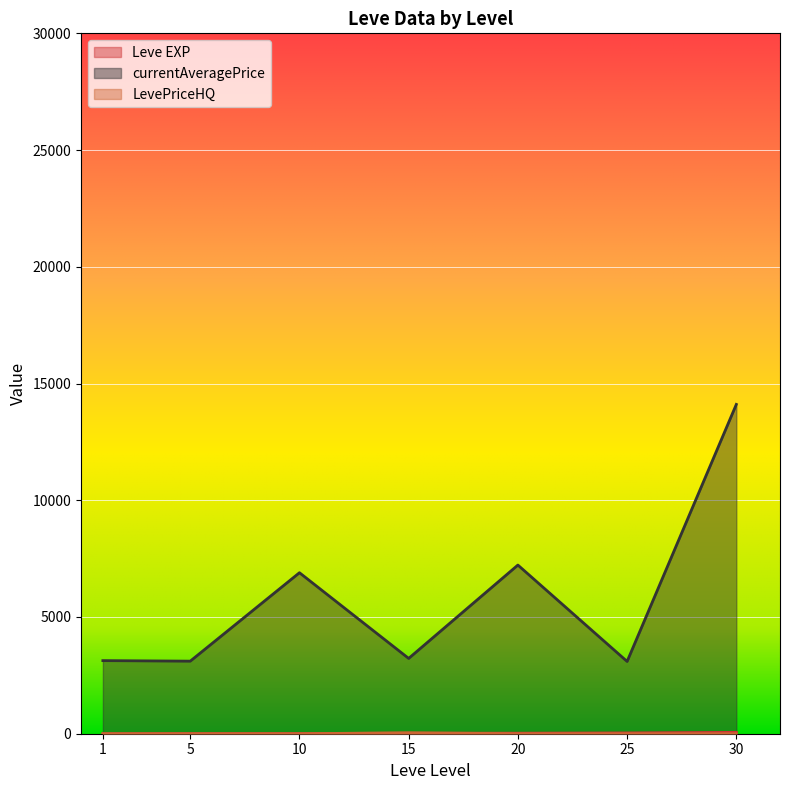

What is the lowest value of the currentAveragePrice series?

3095.8